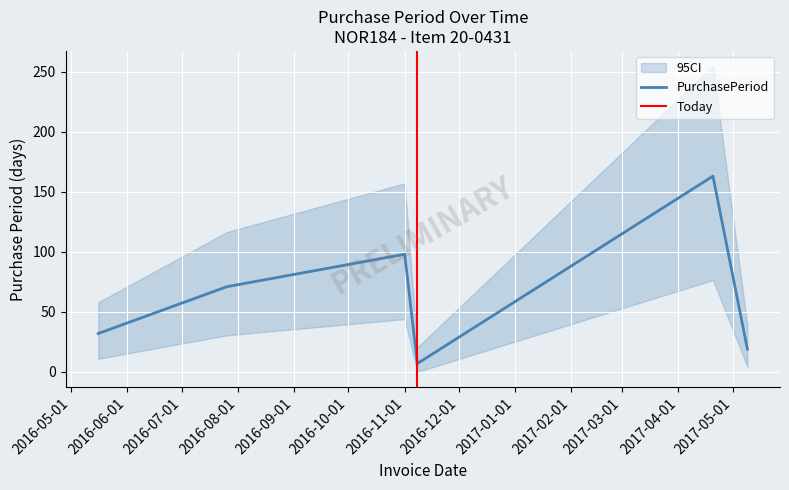

Does the chart display data point markers on the line(s)?

No